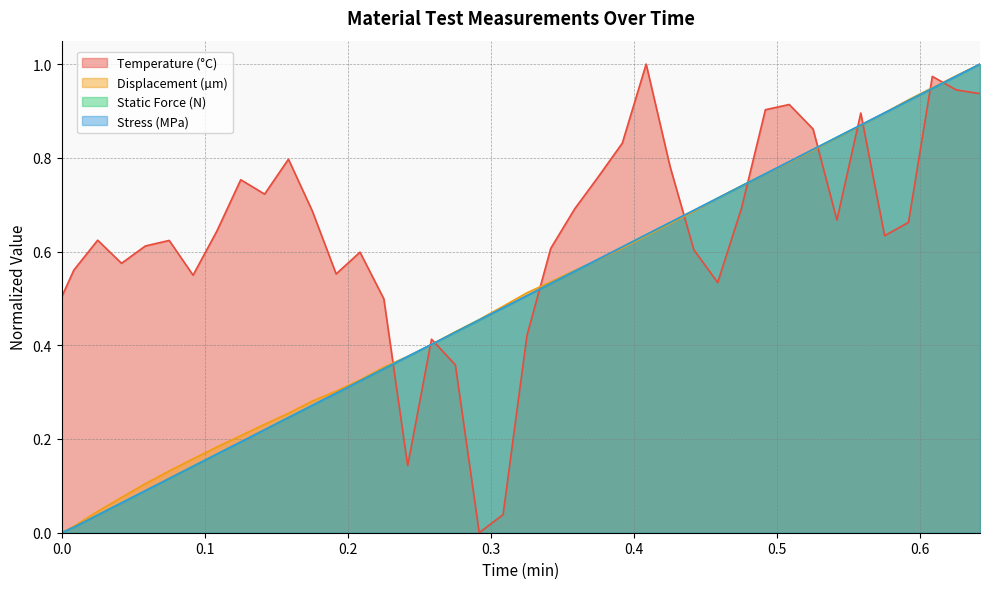

After their last crossing, which series has the higher values: Temperature (°C) or Displacement (µm)?

Displacement (µm)